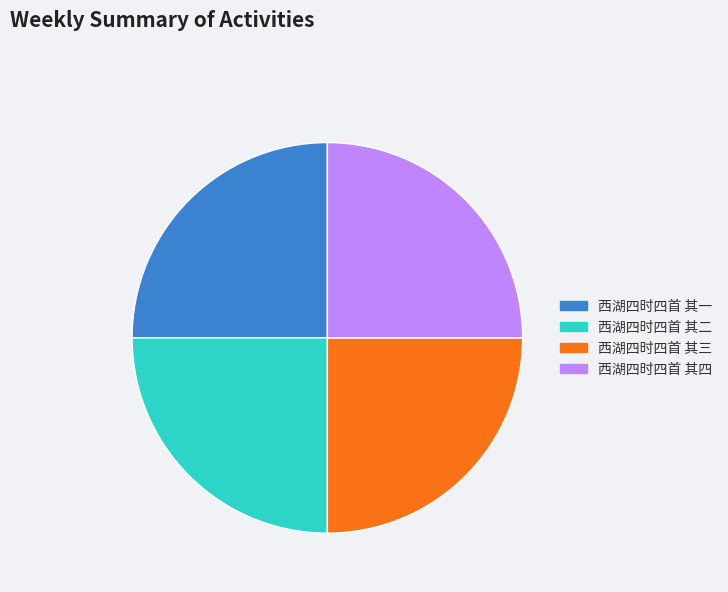

Does 西湖四时四首 其一 account for over 50% of the chart?

No